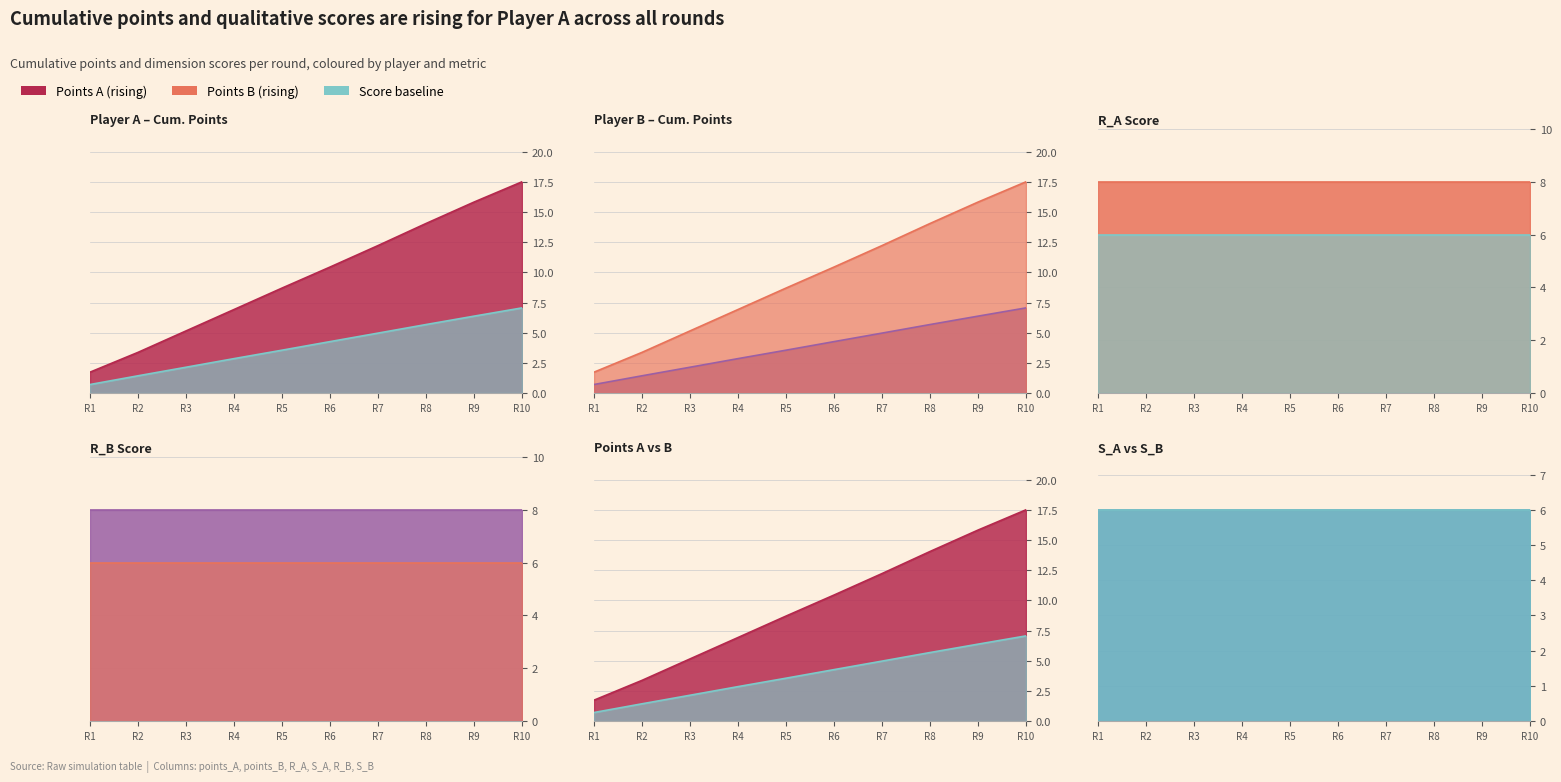

Rank the series at 10 from lowest to highest value.

S_A, S_B, points_B, R_A, R_B, points_A